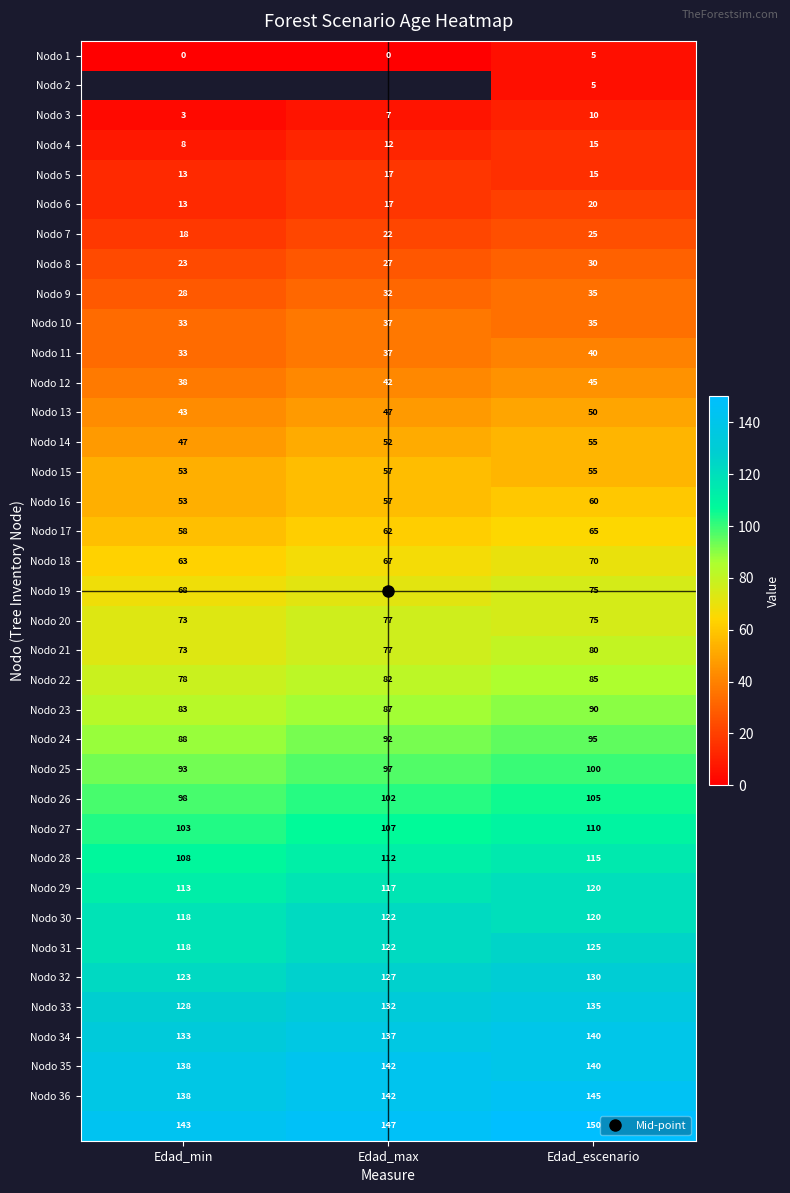

What is the difference between the maximum and second lowest values in the Nodo 24 series?

3.0